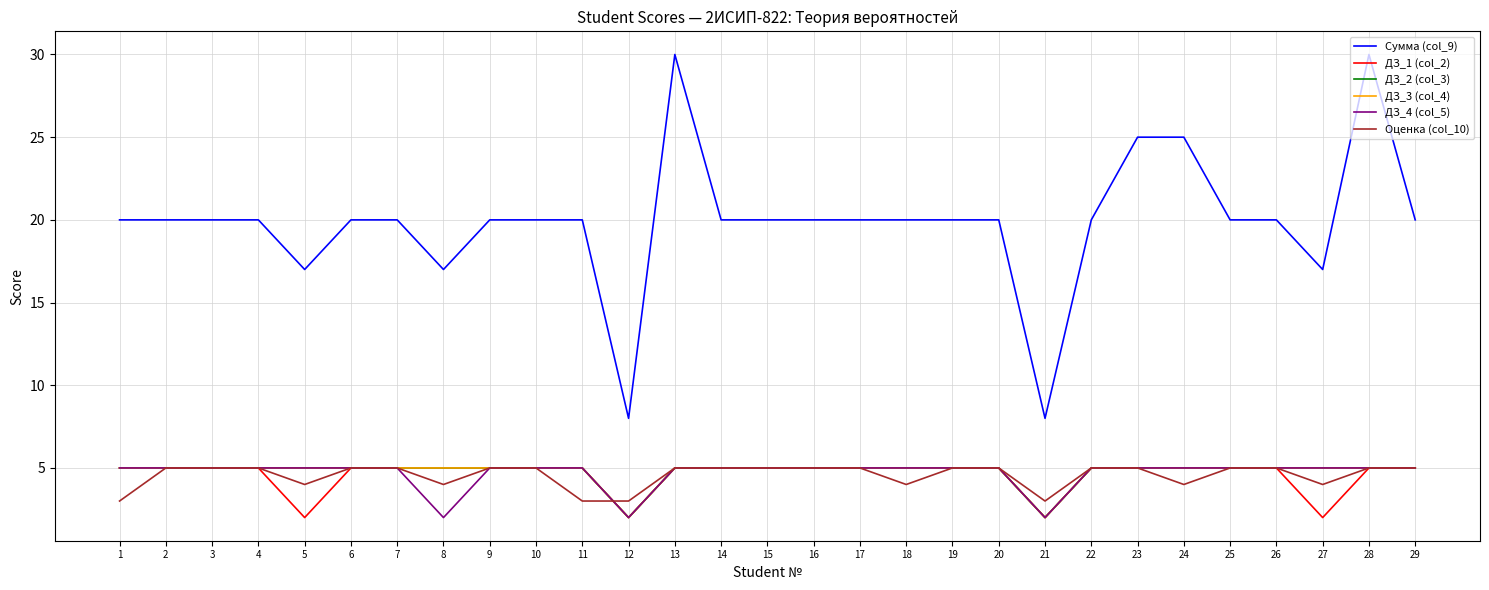

Does the chart have visible grid lines?

Yes